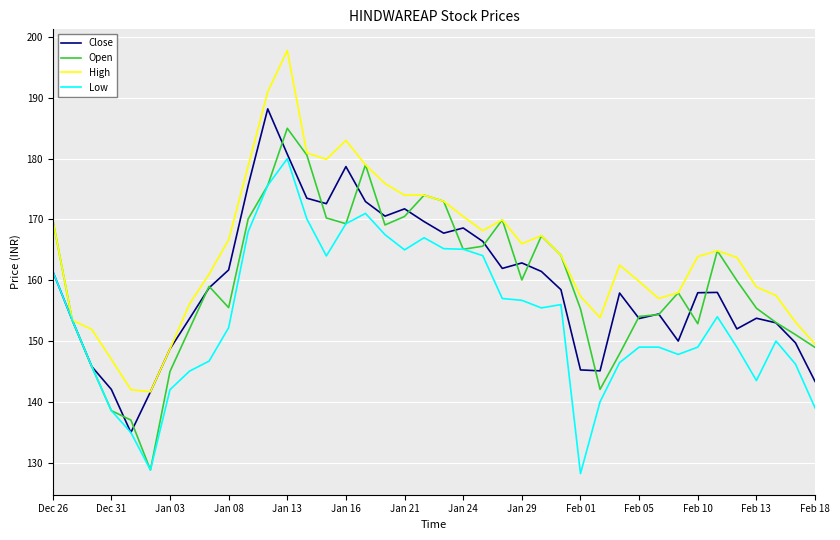

List the series in order of their peak value, lowest first.

Low, Open, Close, High